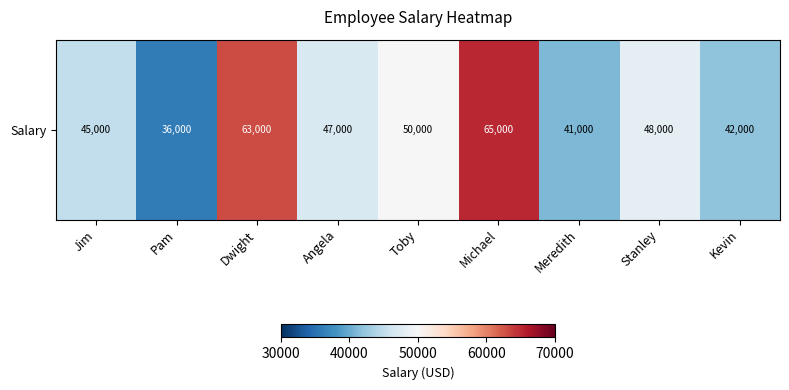

What is the approximate value at Kevin, to the nearest 100?

42000